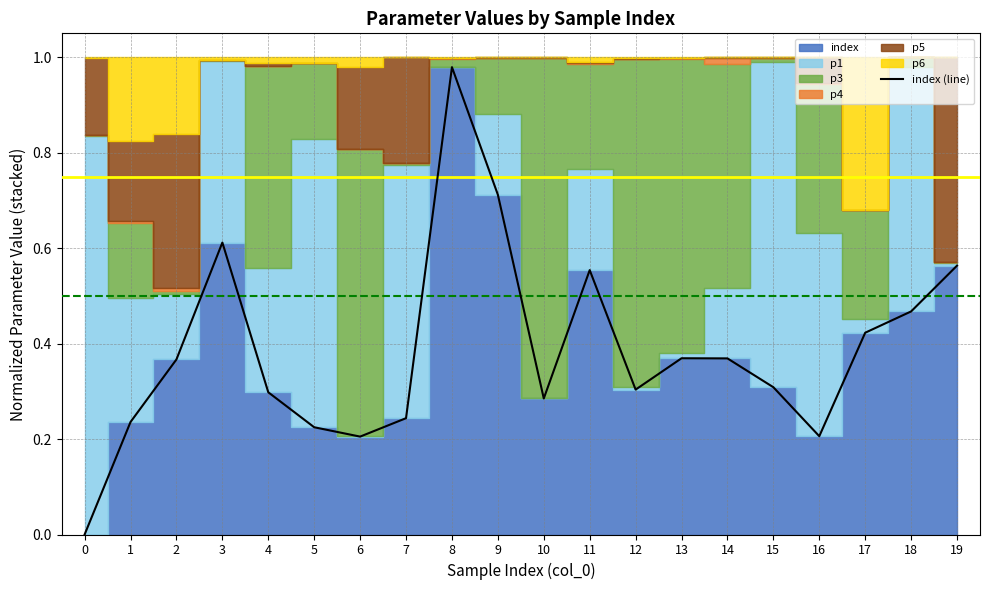

Does the chart display data point markers on the line(s)?

No